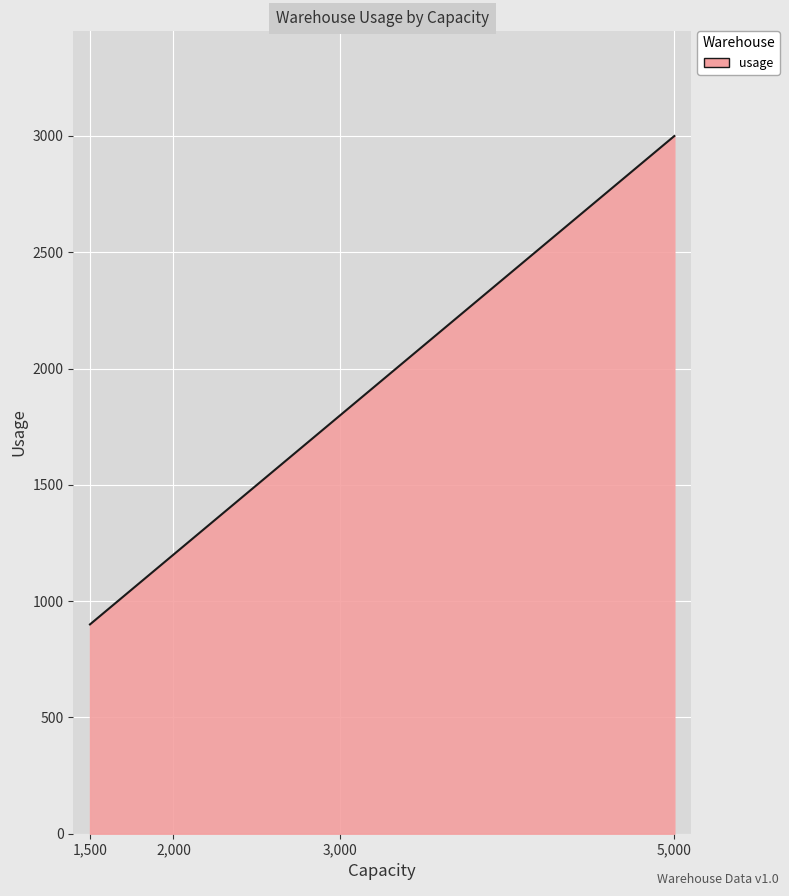

What is the greatest value displayed?

3000.0